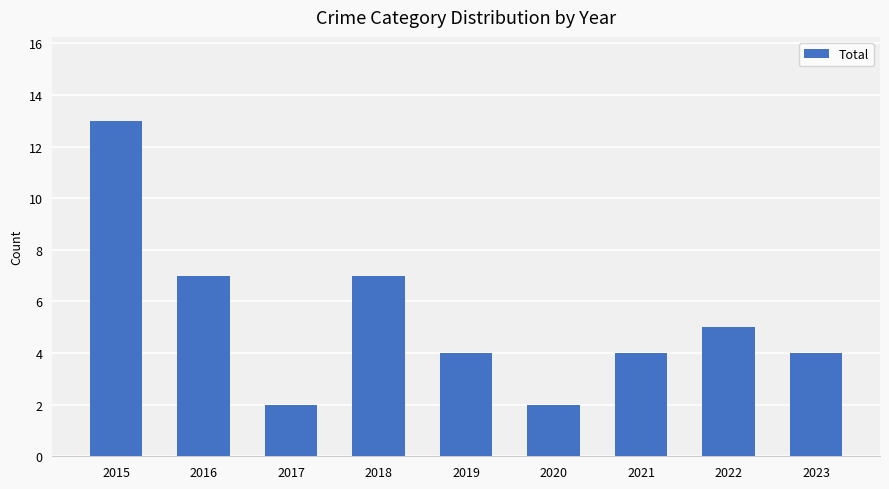

What is the ratio of the value at 2017 to the value at 2023?

0.5